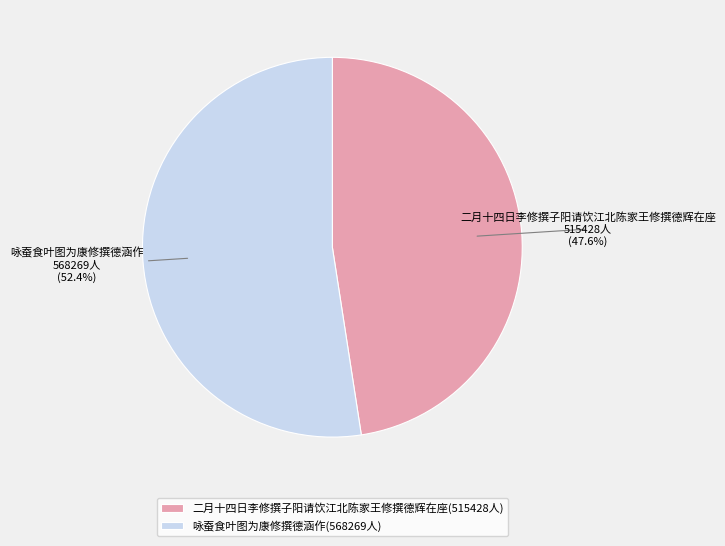

To the nearest percent, what is the combined percentage of 二月十四日李修撰子阳请饮江北陈家王修撰德辉在座 and 咏蚕食叶图为康修撰德涵作?

100%